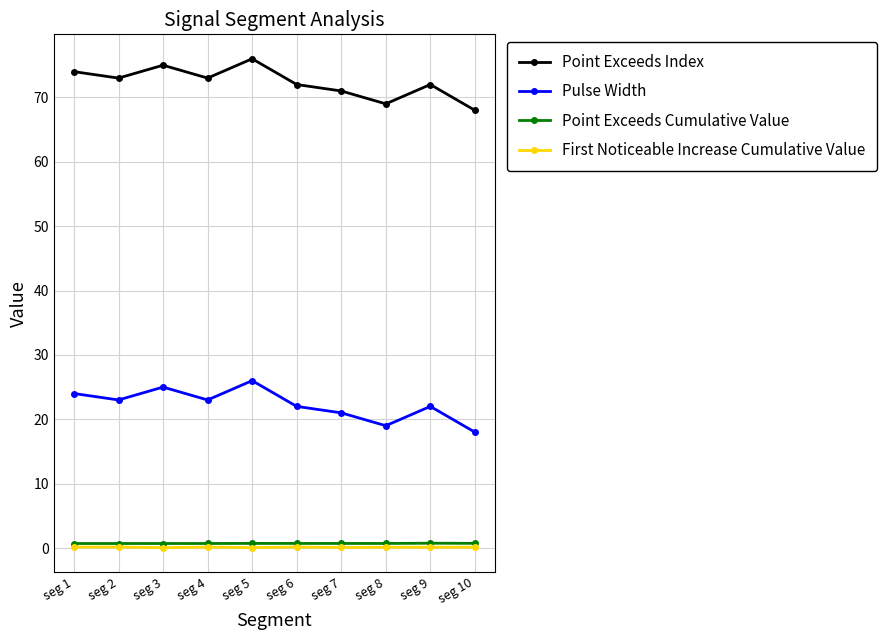

Is the value of First Noticeable Increase Cumulative Value at seg 3 greater than the value of Point Exceeds Index at seg 1?

No